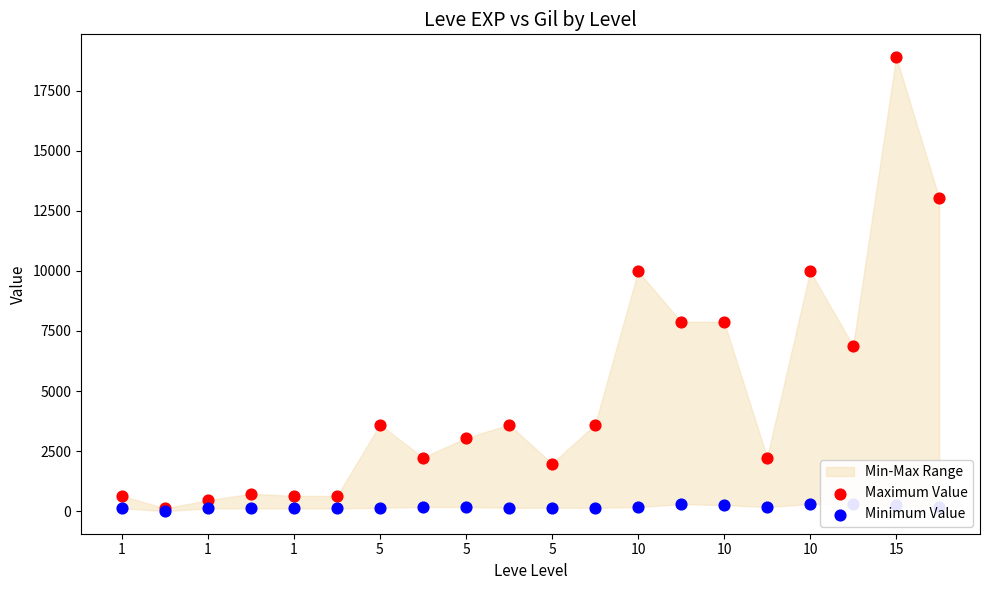

Which series contains the lowest Y value?

Minimum Value